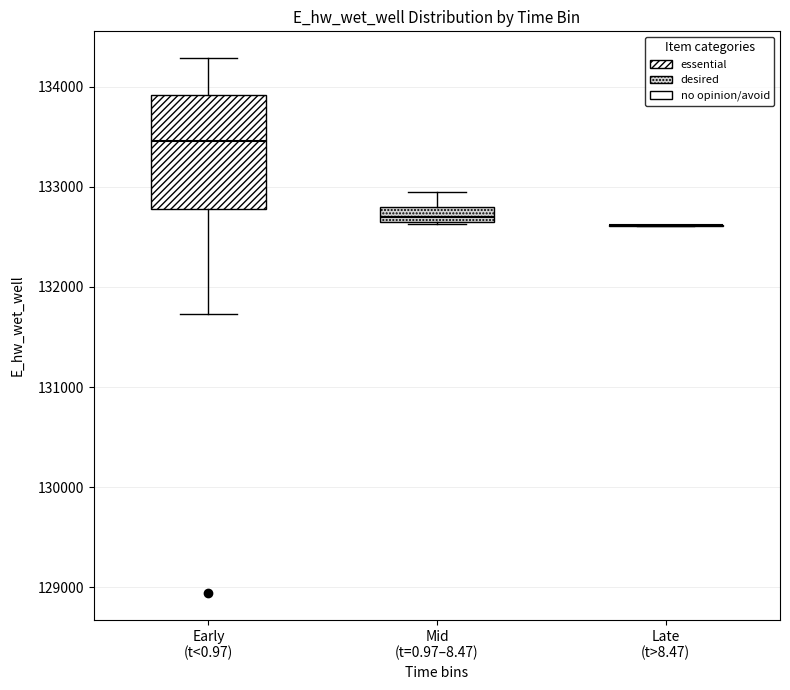

Reading left to right, transcribe this box plot: for each box, give where its median line is, the range the box spans, and where its two whiskers end, as read against the y-axis. The values are not printed on the chart, so give them approximately, as read against the axis.

Early (t<0.97): median 133500, box 132800 to 133900, whiskers 131700 to 134300
Mid (t=0.97–8.47): median 132700 (just above the box's lower edge), box 132700 to 132800, whiskers 132600 to 132900
Late (t>8.47): box collapsed to a line at 132600, whiskers 132600 to 132600